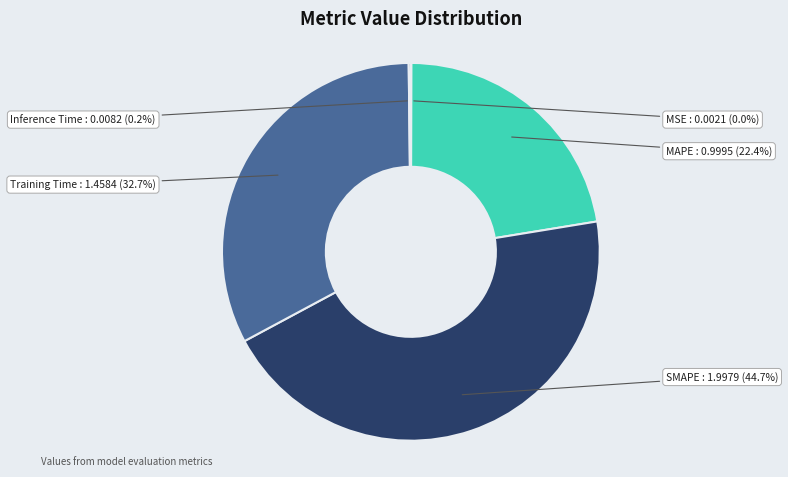

To the nearest percent, what is the average slice percentage?

20%